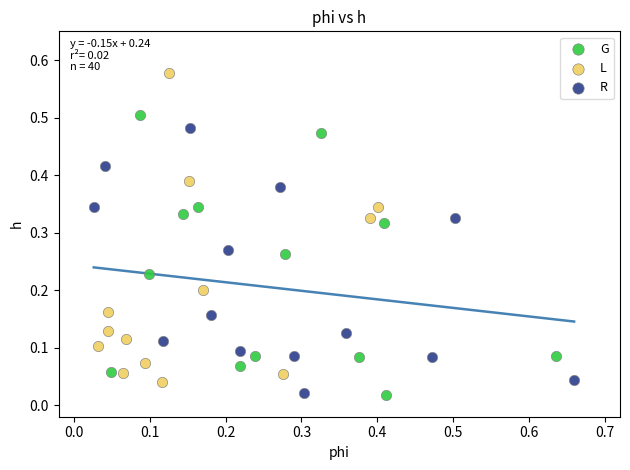

Which series reaches the maximum Y coordinate?

L